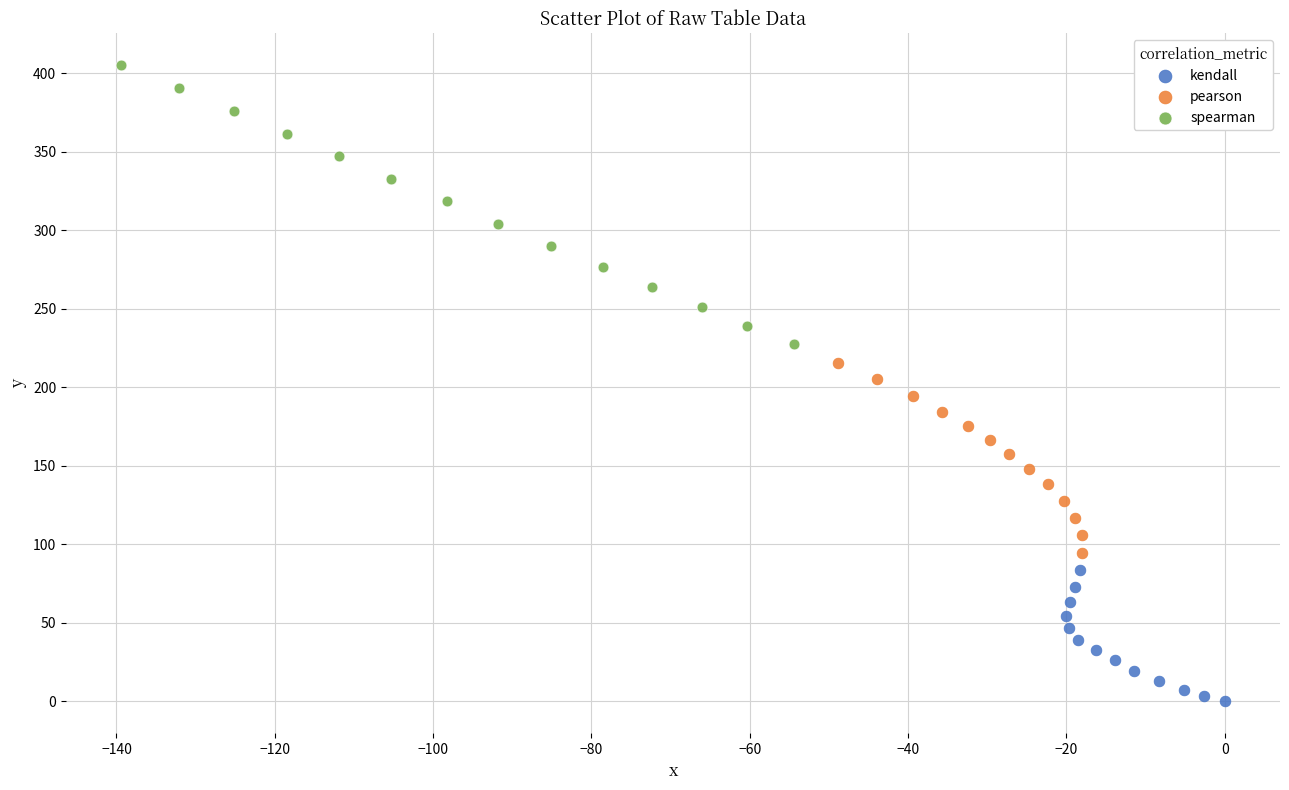

Which series contains the lowest Y value?

kendall